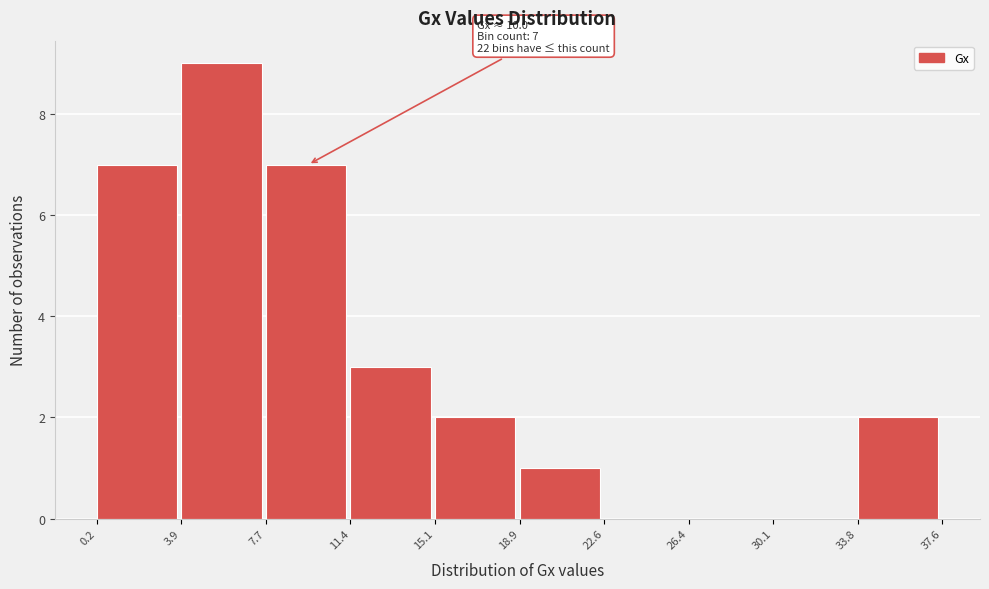

Which range on the x-axis has the tallest bar?

3.9 to 7.7